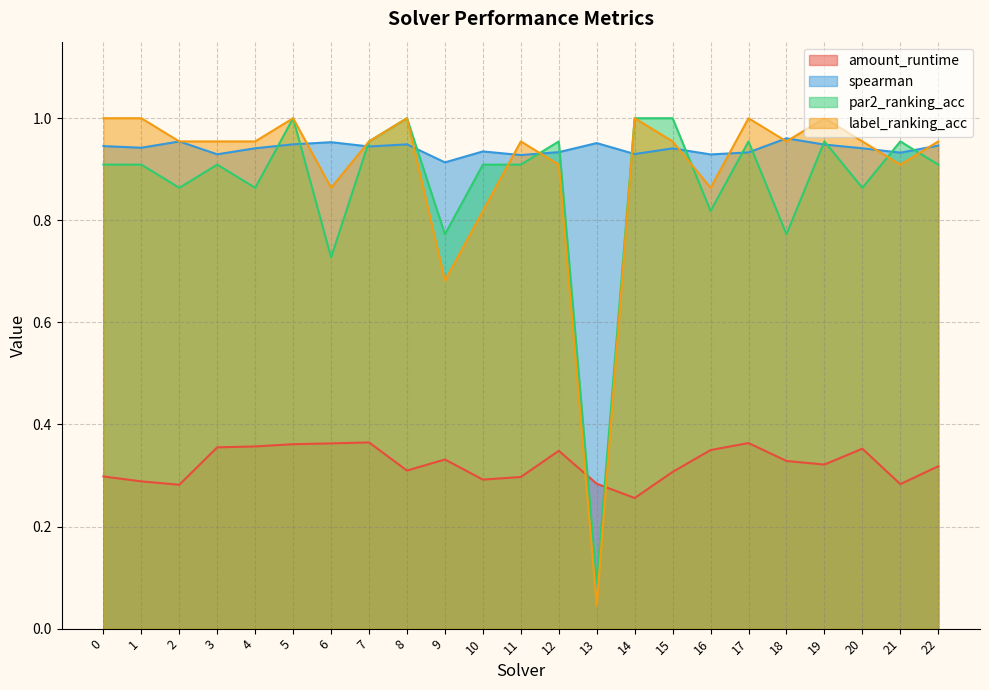

What is the approximate value of amount_runtime at 1?

0.3